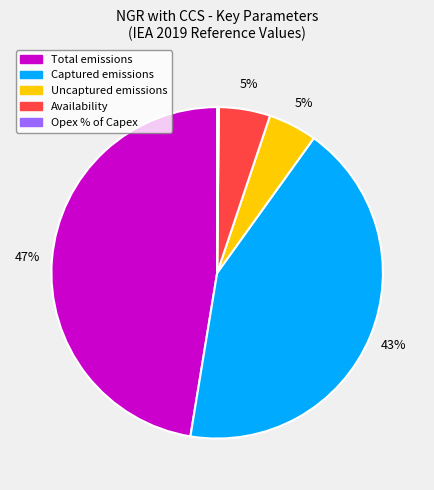

Is there any slice that represents more than half of the pie?

No